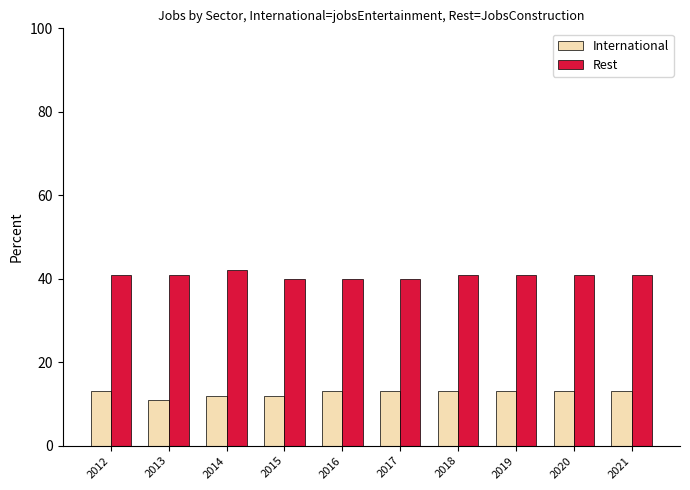

Which series has the largest total across all categories?

Rest